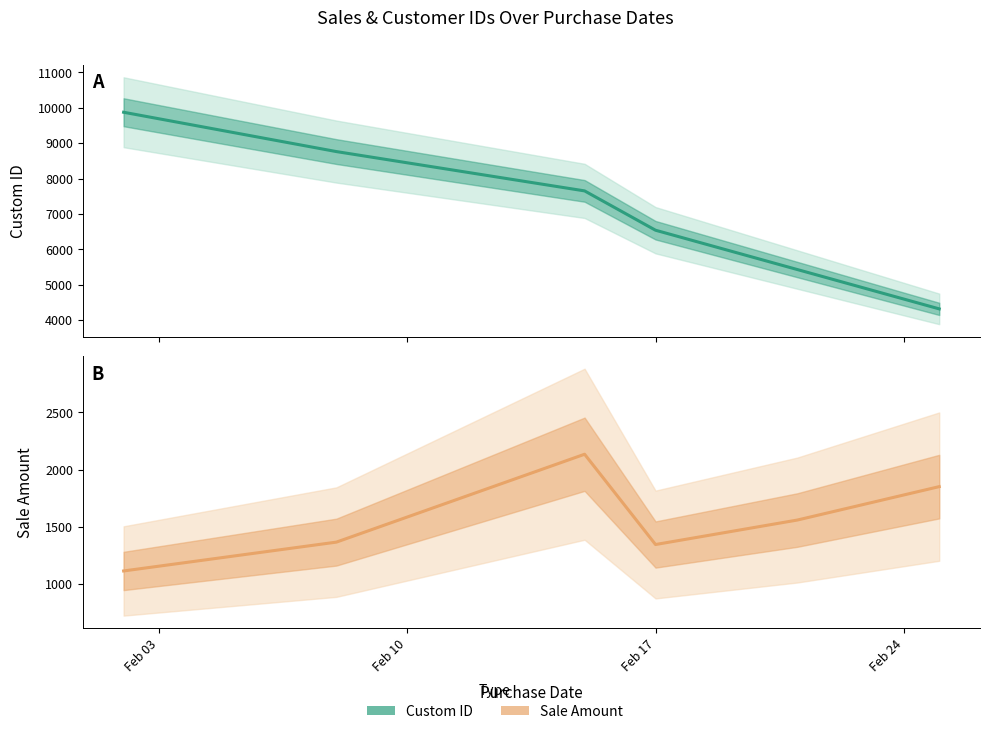

Which series has the largest range (max minus min)?

Custom ID